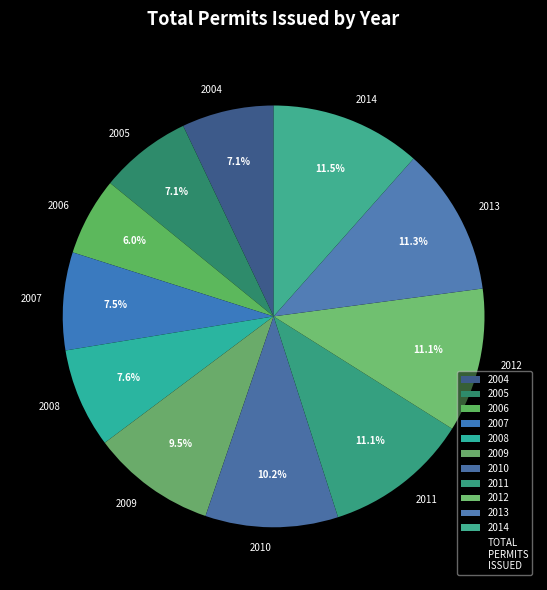

Is it true that 2008 is 8% of the pie?

True